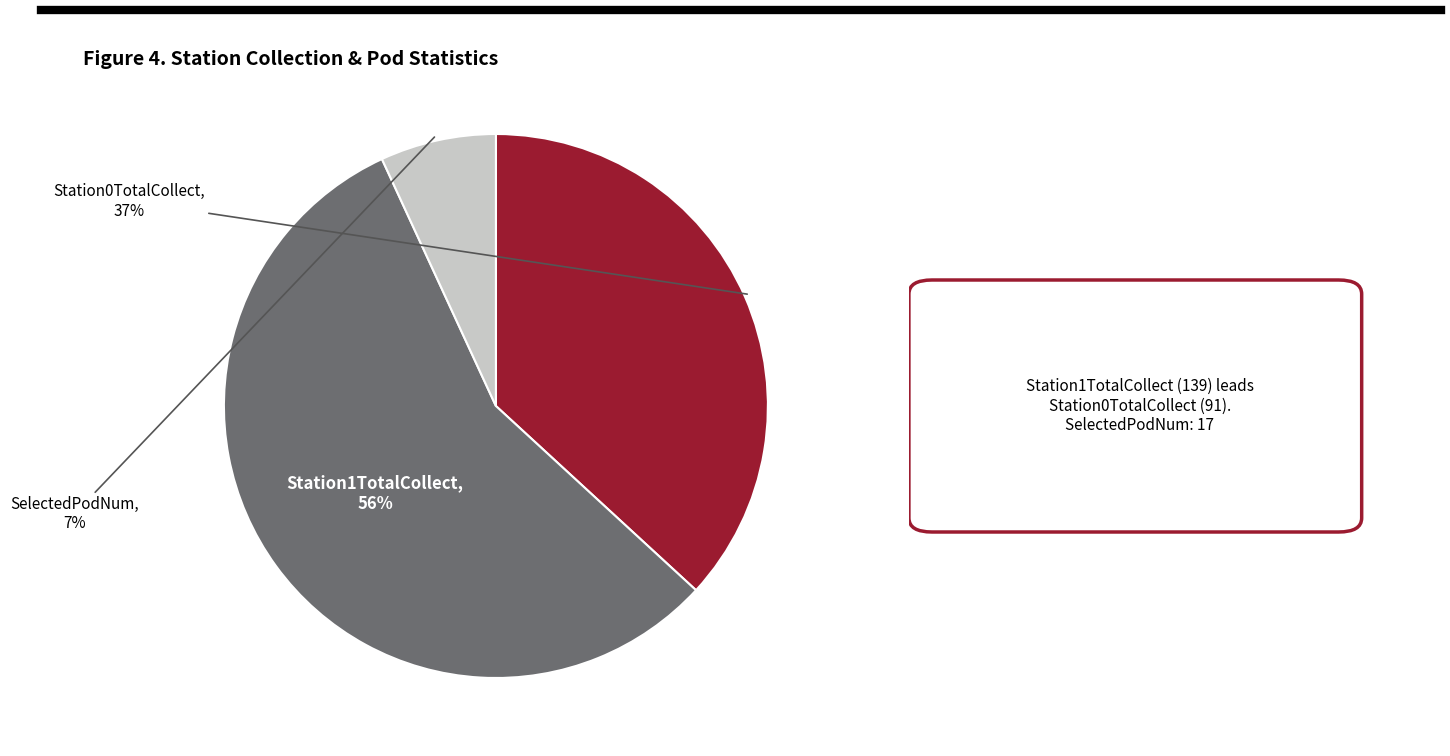

To the nearest percent, what is the difference between the SelectedPodNum and Station0TotalCollect slice percentages?

30%